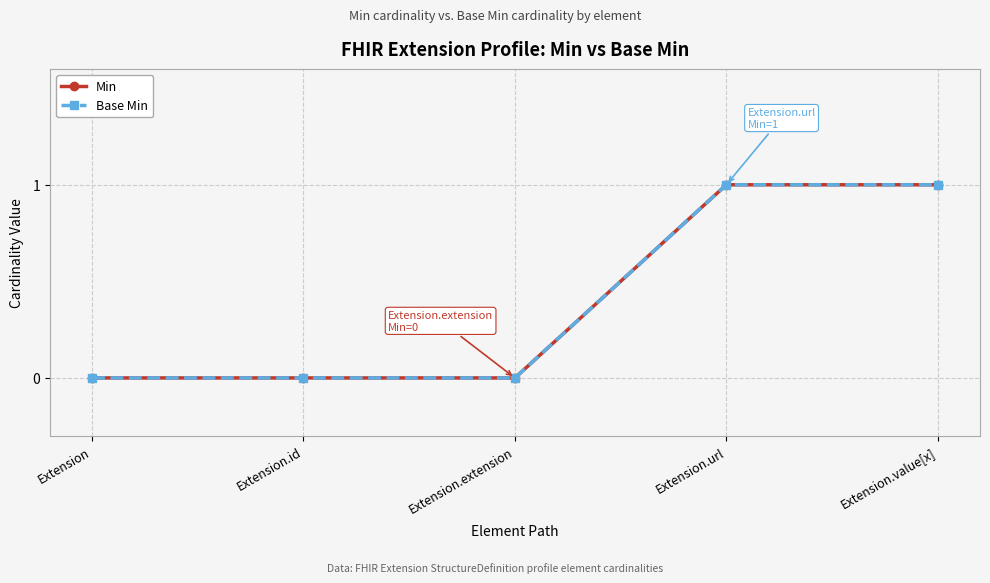

Does the chart display data point markers on the line(s)?

Yes